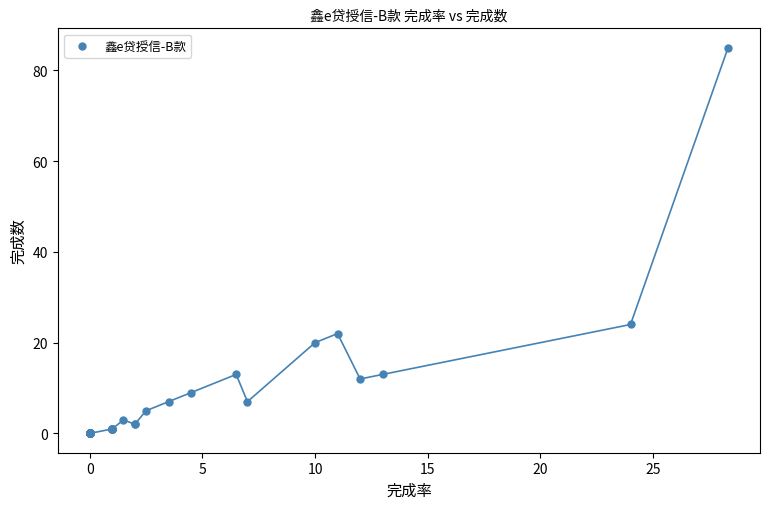

What Y value in the scatter plot is closest to 42?

24